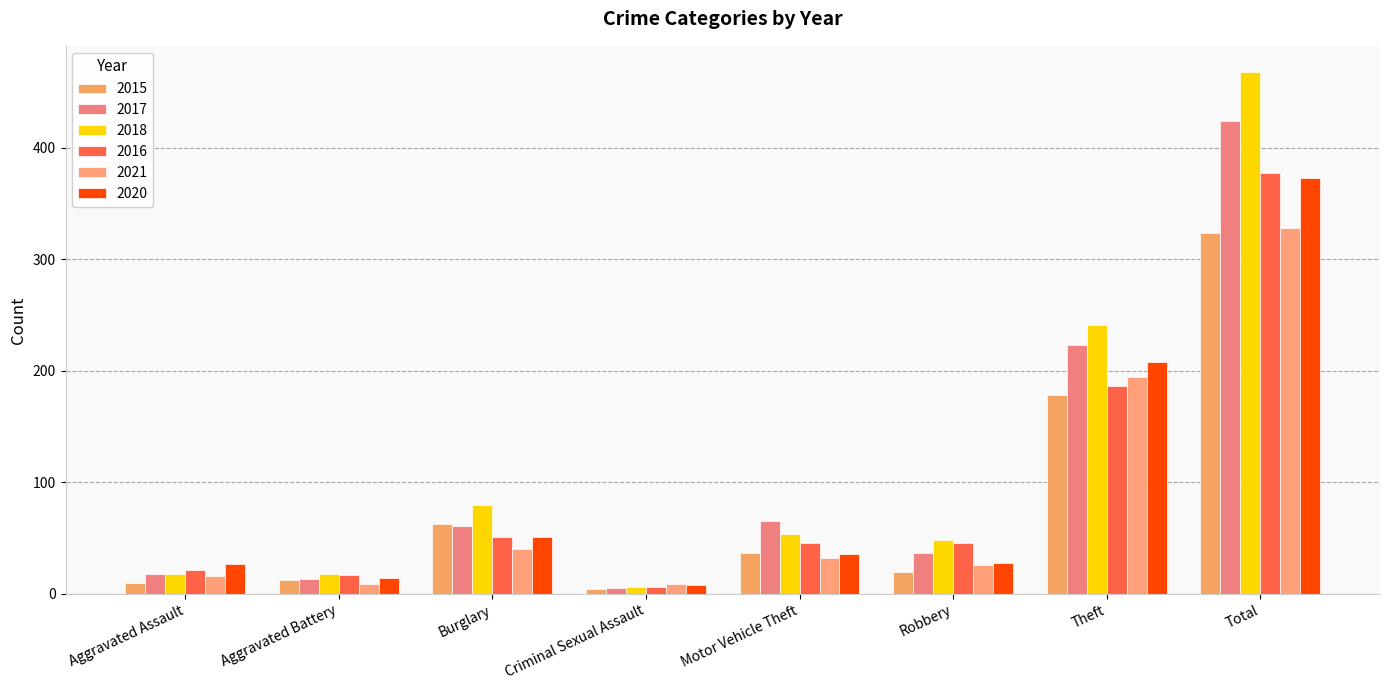

What position from the right is Aggravated Battery?

7